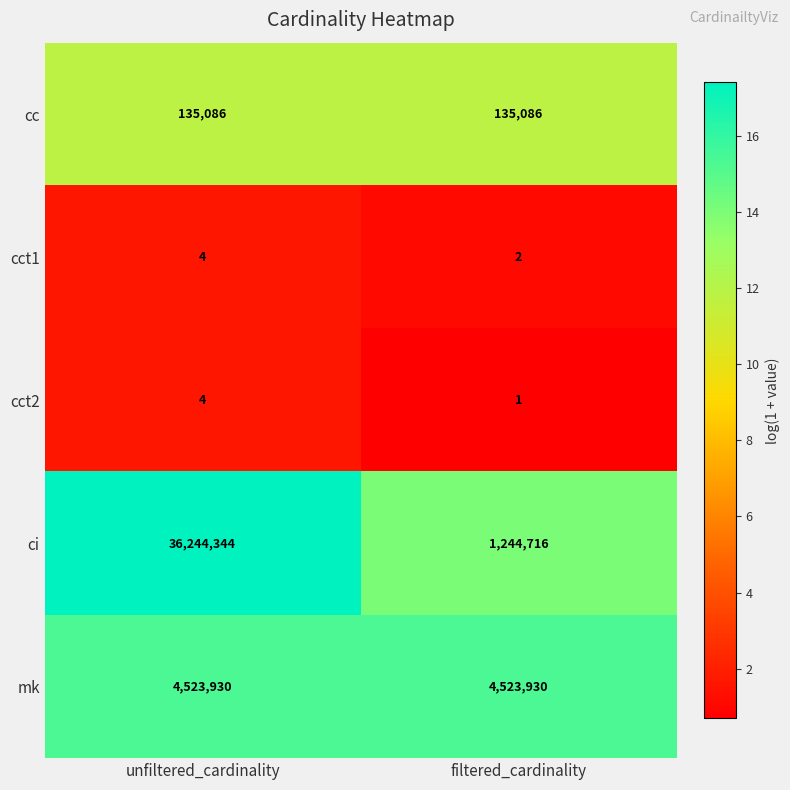

What is the greatest value displayed?

36244344